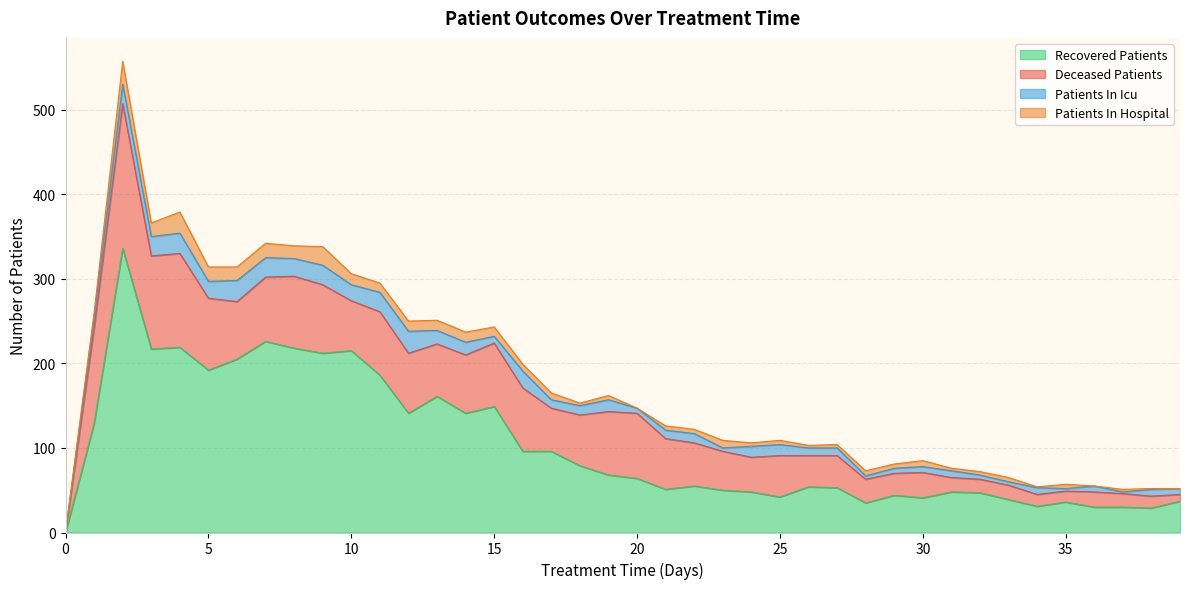

The value of deceased_patients at 37 is 16. True or false?

True